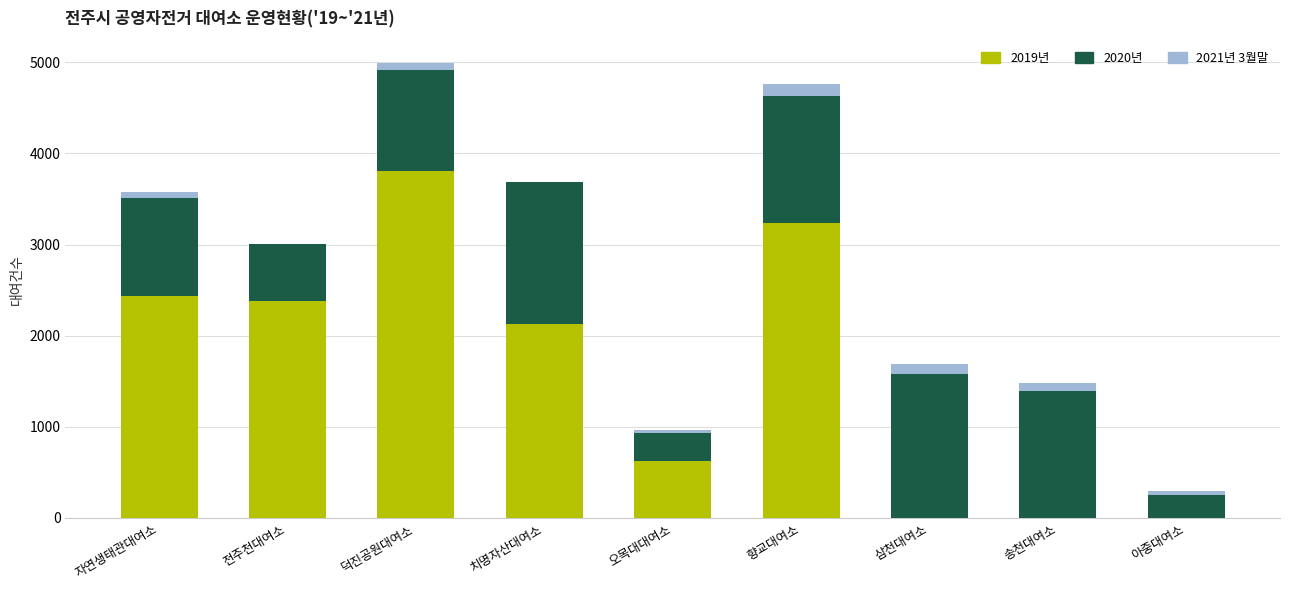

What is the total value across all series at 전주천대여소?

3007